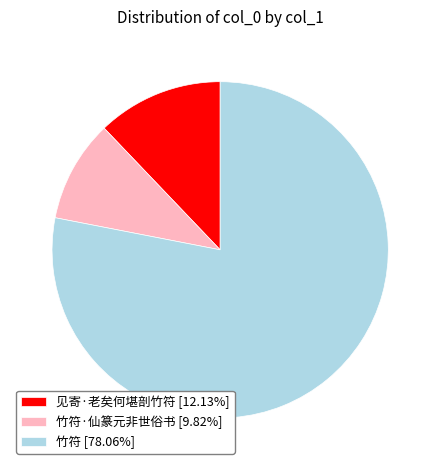

Does 竹符·仙篆元非世俗书 [9.82%] account for over 50% of the chart?

No